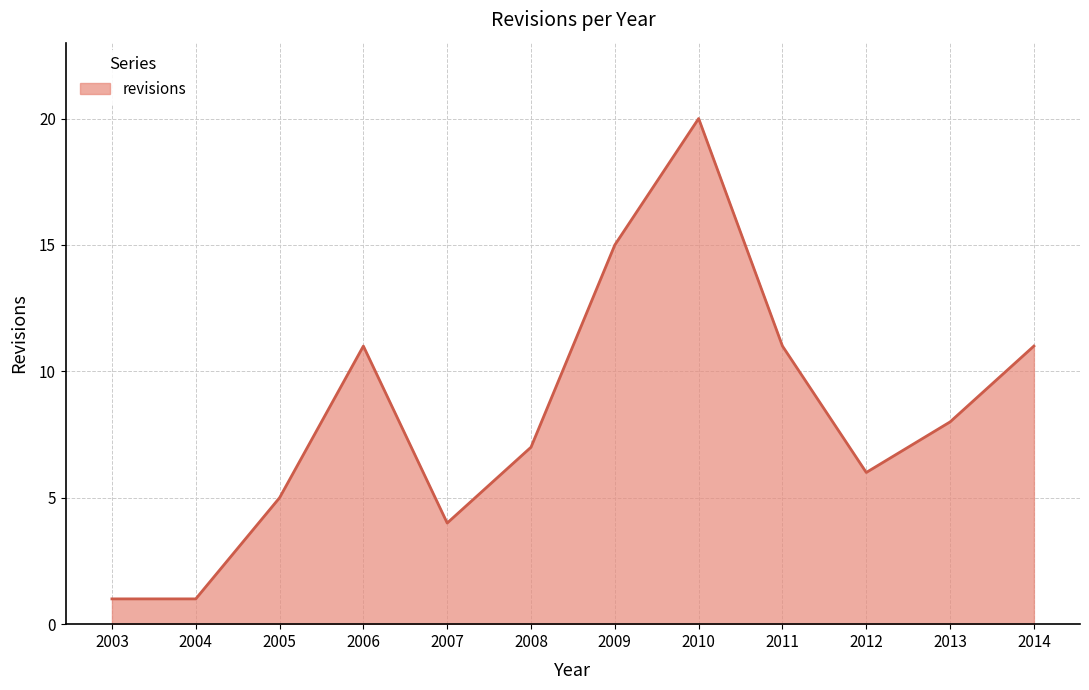

What is the sum of the values at 2009 and 2011?

26